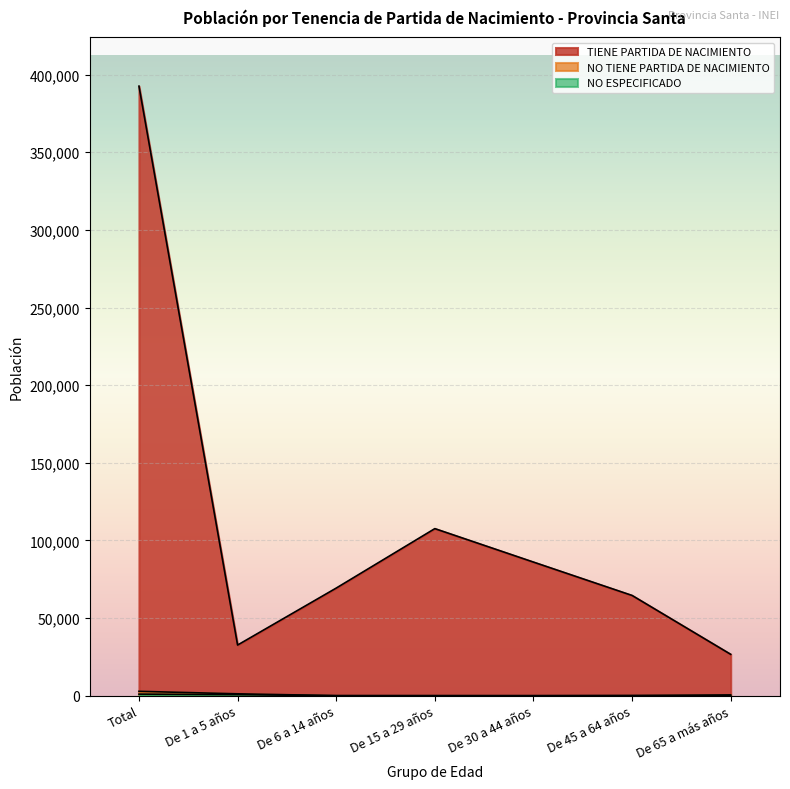

What position from the left is De 15 a 29 años?

4